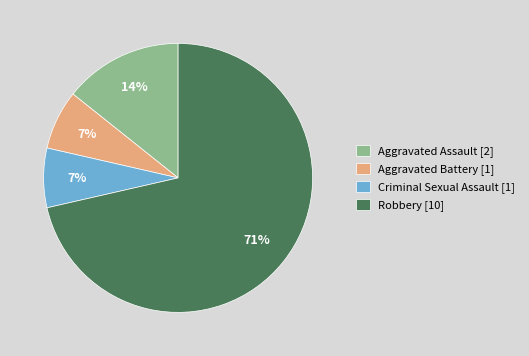

Does Aggravated Assault represent more than half of the total?

No